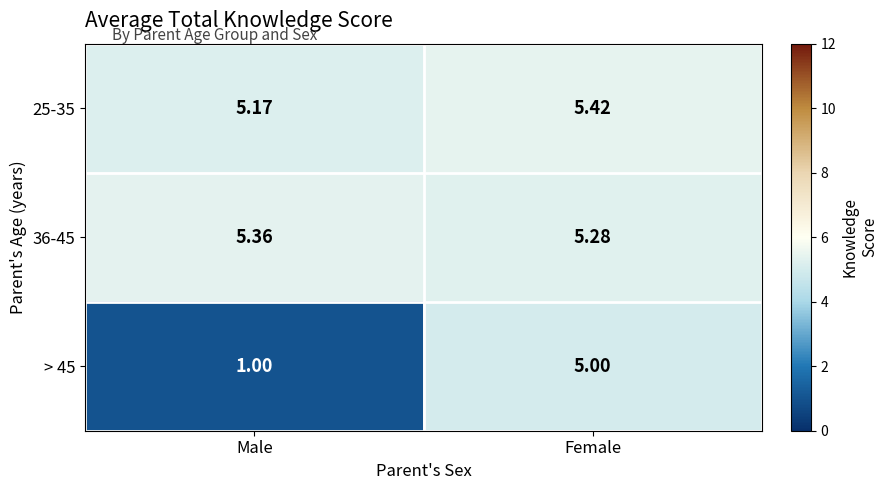

List the series in order of their peak value, highest first.

25-35, 36-45, > 45